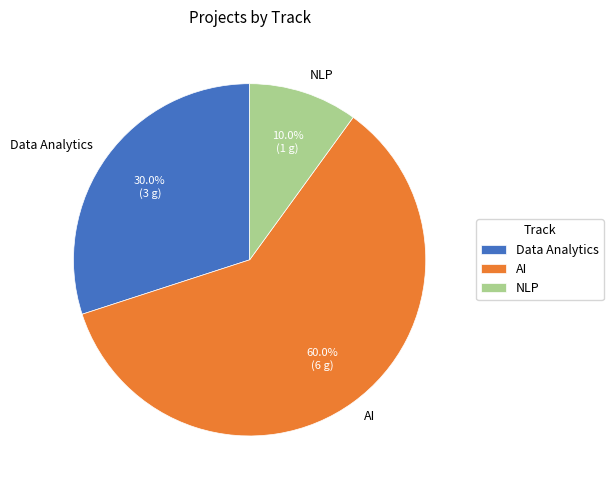

Between Data Analytics and AI, which is larger?

AI